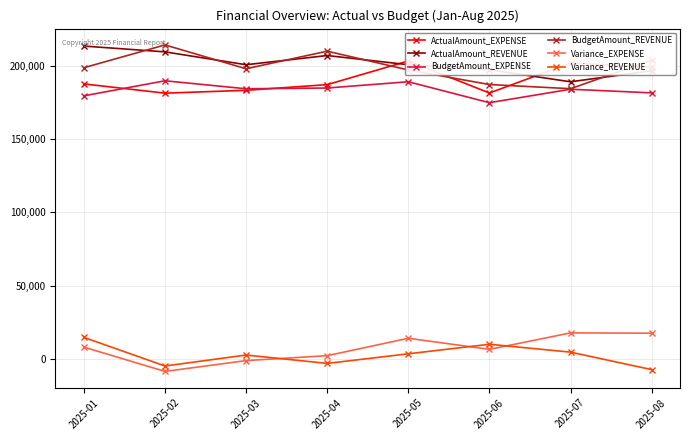

Rank the categories by BudgetAmount_EXPENSE value from lowest to highest.

2025-06, 2025-01, 2025-08, 2025-07, 2025-03, 2025-04, 2025-05, 2025-02